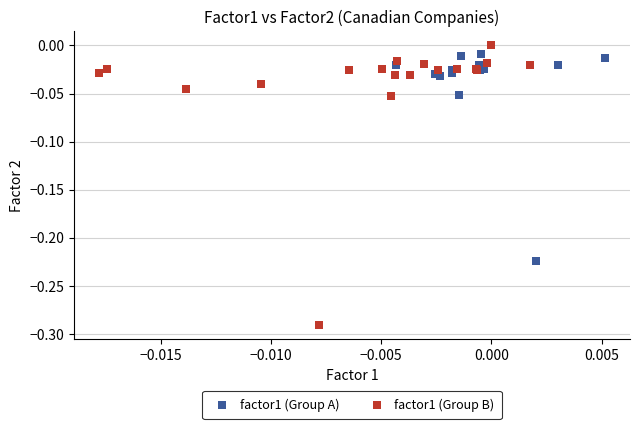

Which series has the largest Y range (max minus min)?

factor1 (Group B)